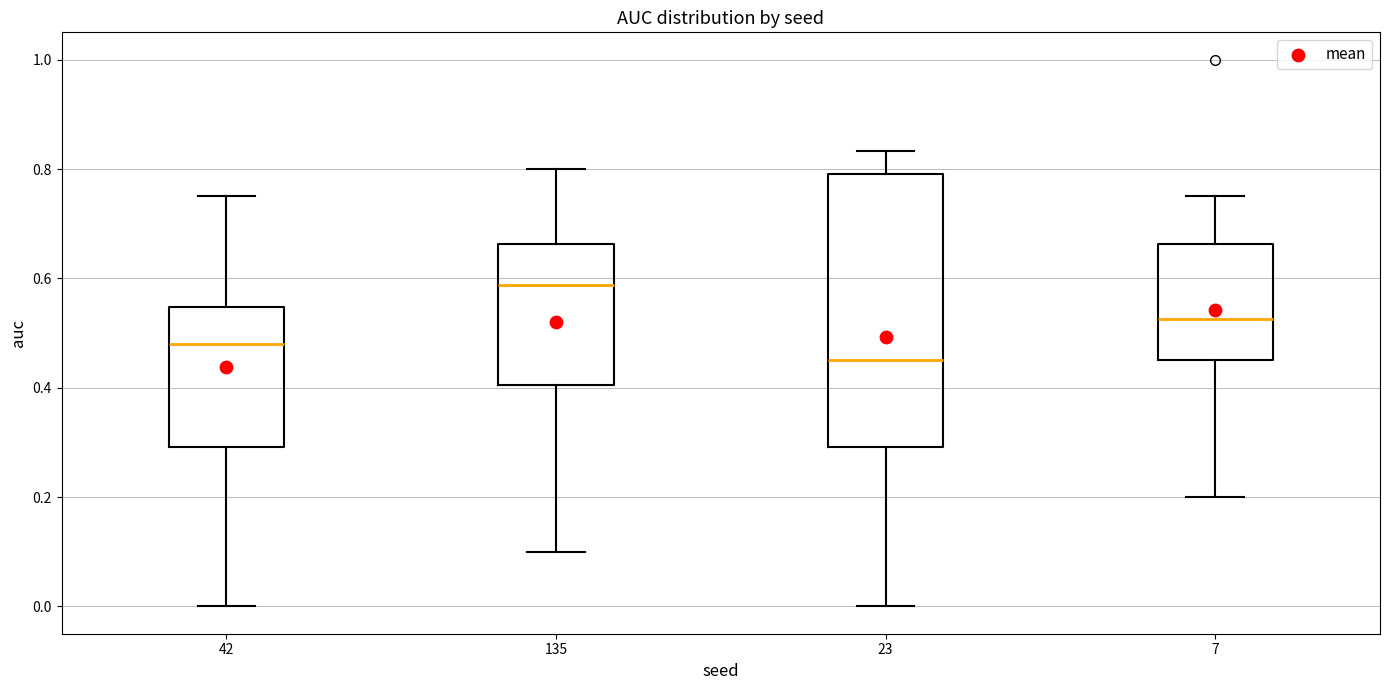

Reading left to right, transcribe this box plot: for each box, give where its median line is, the range the box spans, and where its two whiskers end, as read against the y-axis. The values are not printed on the chart, so give them approximately, as read against the axis.

42: median 0.48, box 0.30 to 0.54, whiskers 0.00 to 0.76
135: median 0.58, box 0.40 to 0.66, whiskers 0.10 to 0.80
23: median 0.46, box 0.30 to 0.80, whiskers 0.00 to 0.84
7: median 0.52, box 0.46 to 0.66, whiskers 0.20 to 0.76